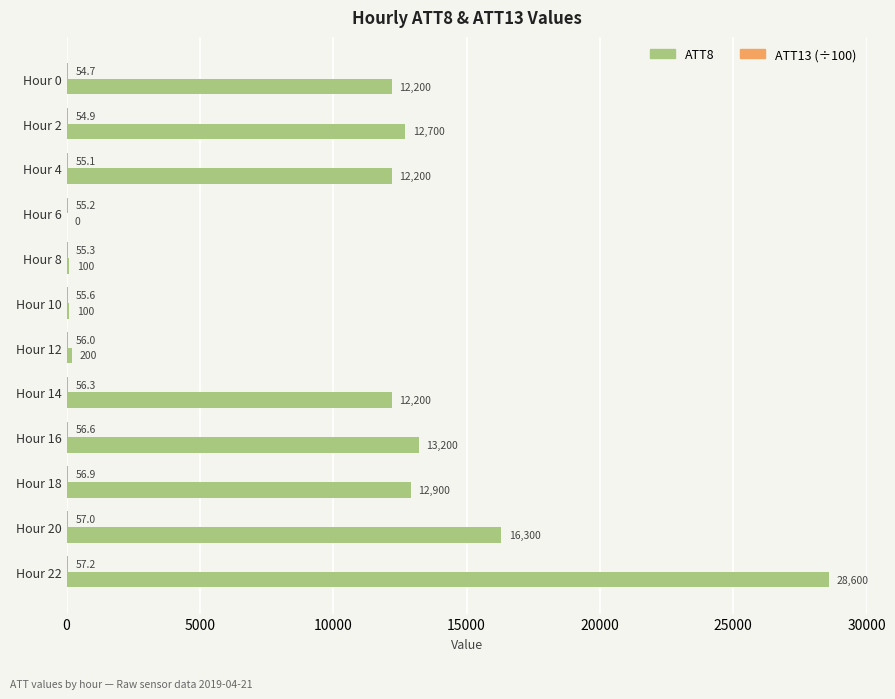

Where is ATT8 nearest to the value 14300?

Hour 16